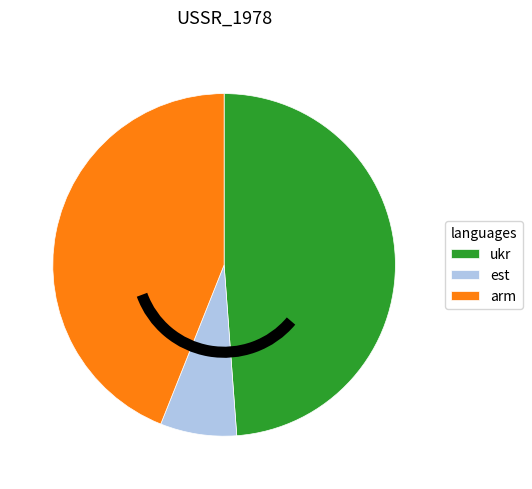

Rank the categories by value from lowest to highest.

est, arm, ukr